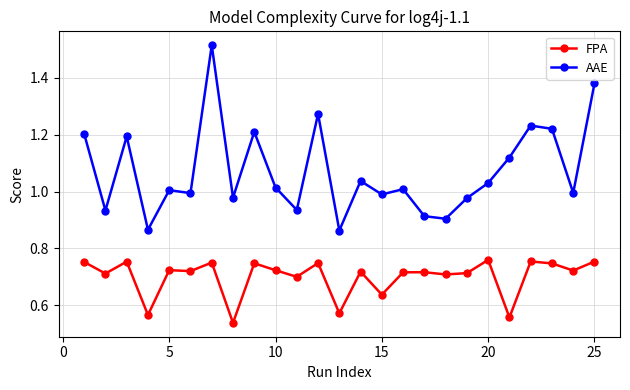

True or false: AAE and FPA cross at least once.

False